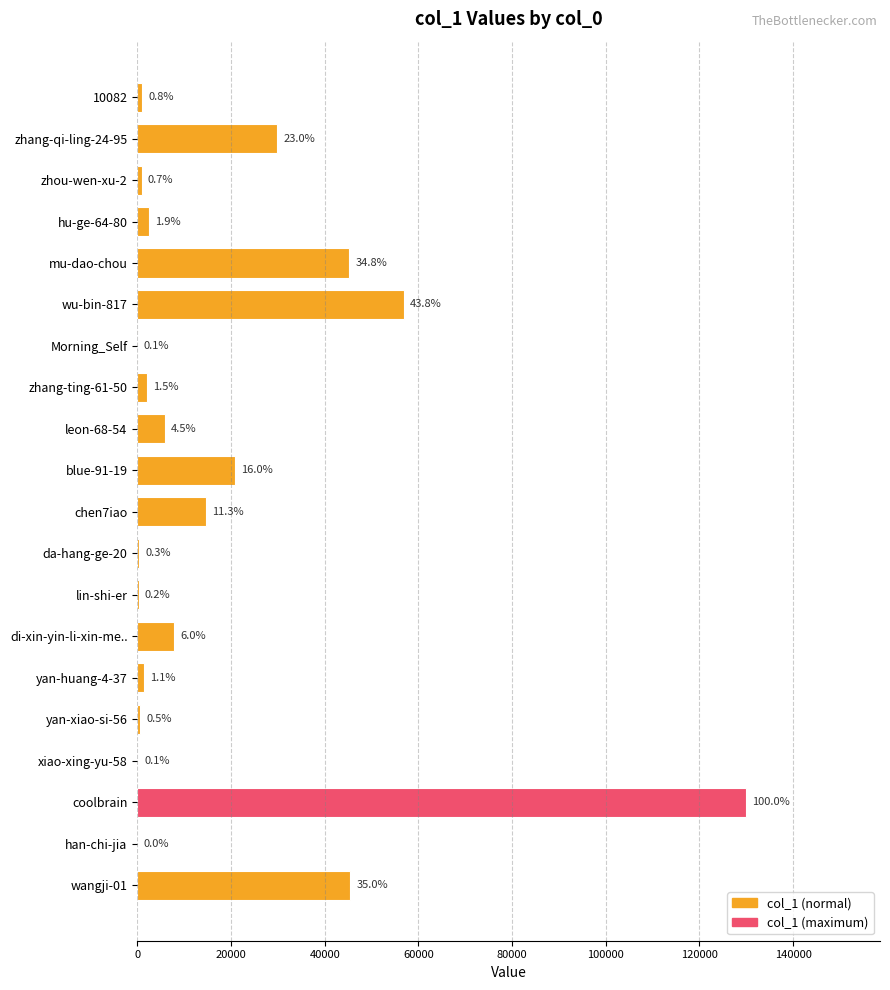

Which category has the highest value across all series?

coolbrain